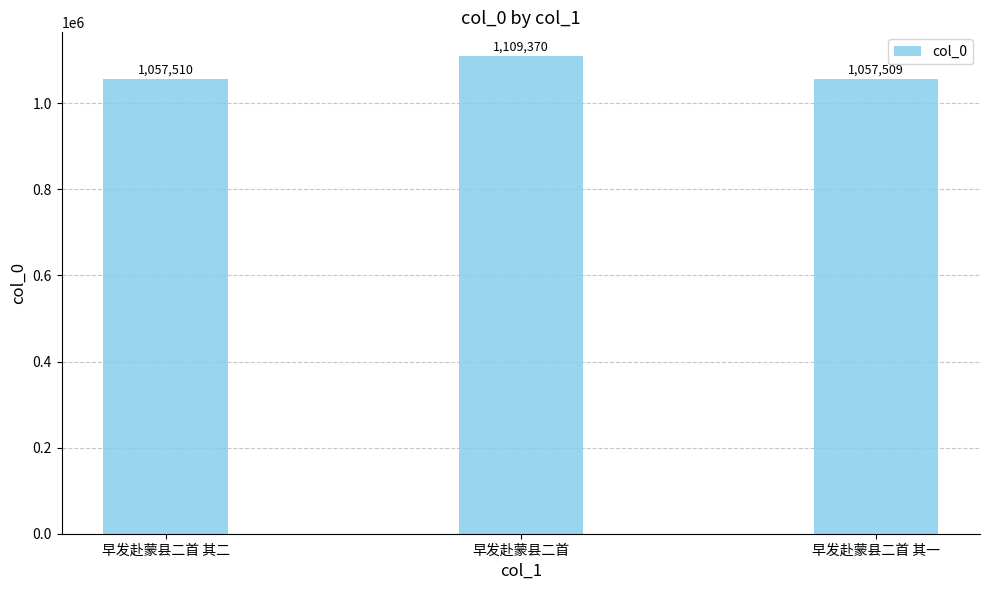

Reading left to right, what are all the values shown in this chart?

早发赴蒙县二首 其二=1057510	早发赴蒙县二首=1109370	早发赴蒙县二首 其一=1057509